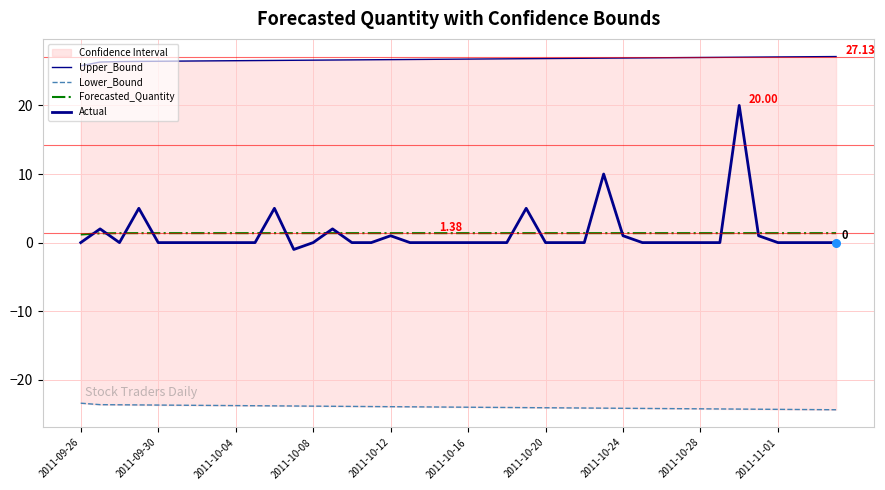

Which series has the largest total across all categories?

Upper_Bound